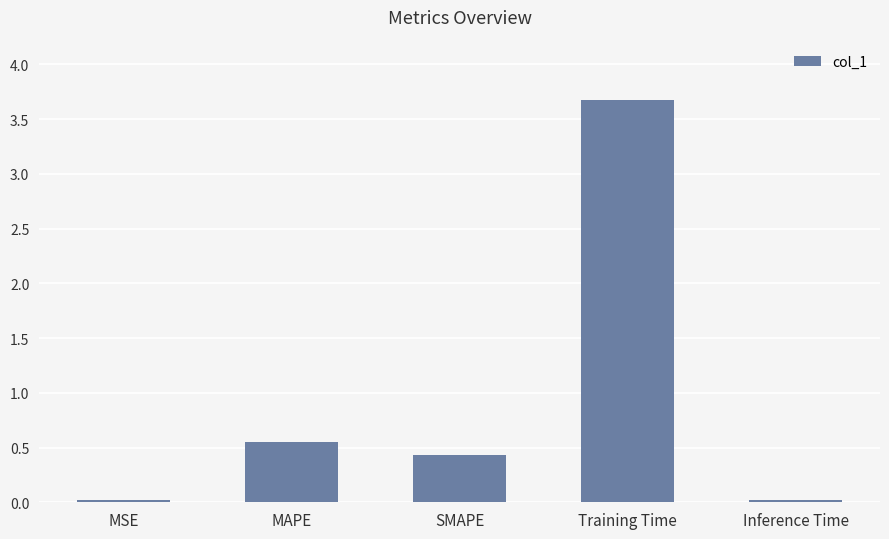

What is the greatest value displayed?

3.7